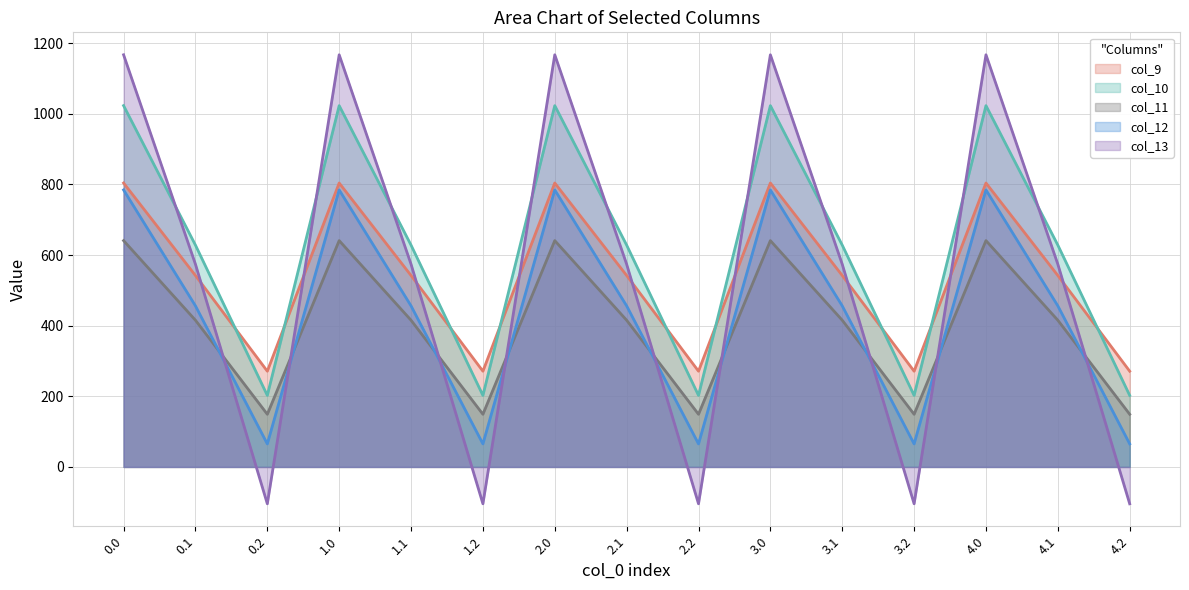

Is the value of col_10 line at 0.2 greater than the value of col_11 line at 2.0?

No